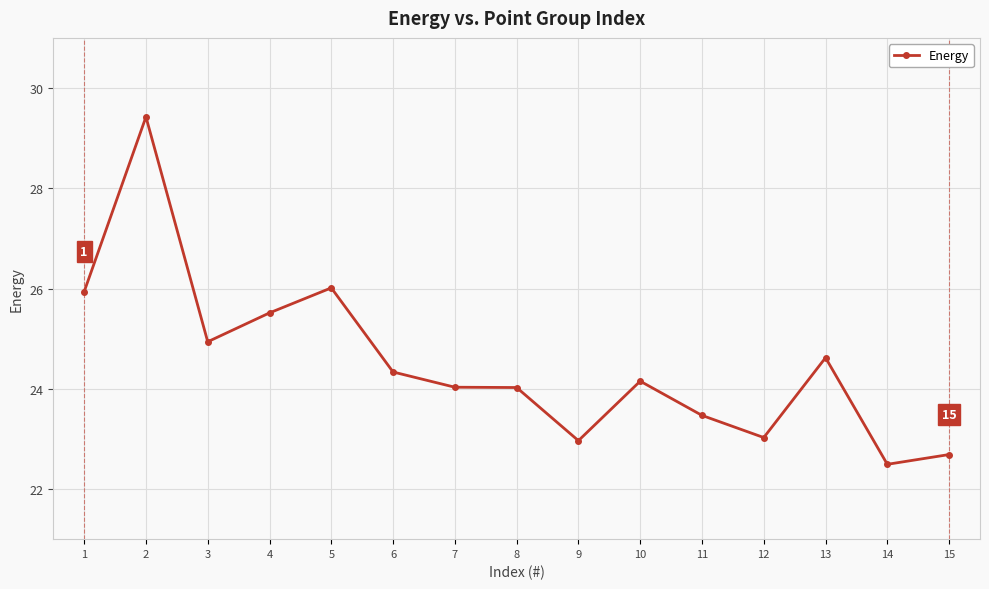

What is the approximate value at 9?

23.0